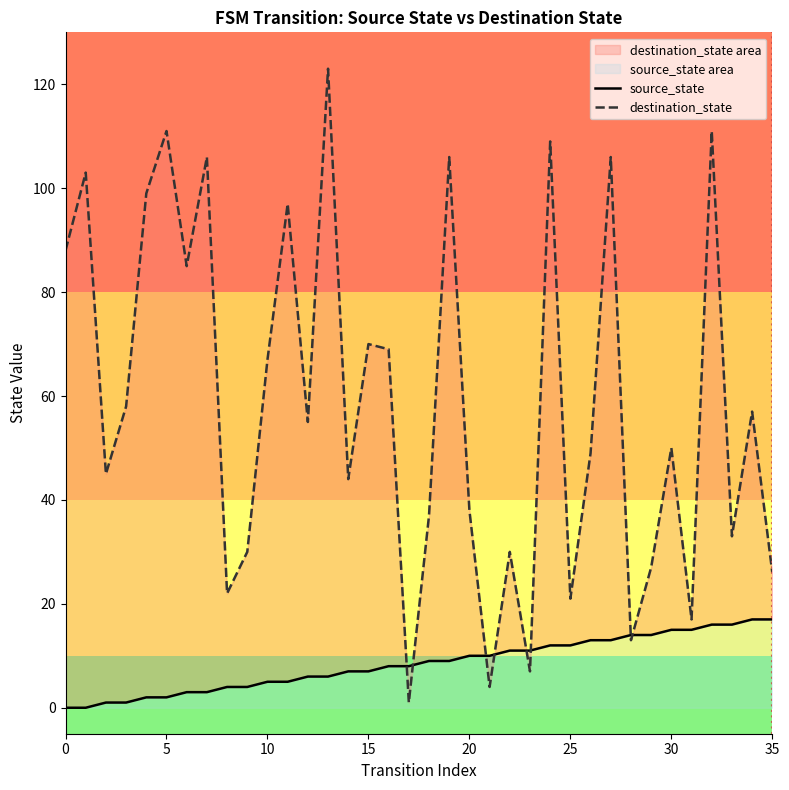

After their last crossing, which series has the higher values: source_state or destination_state?

destination_state